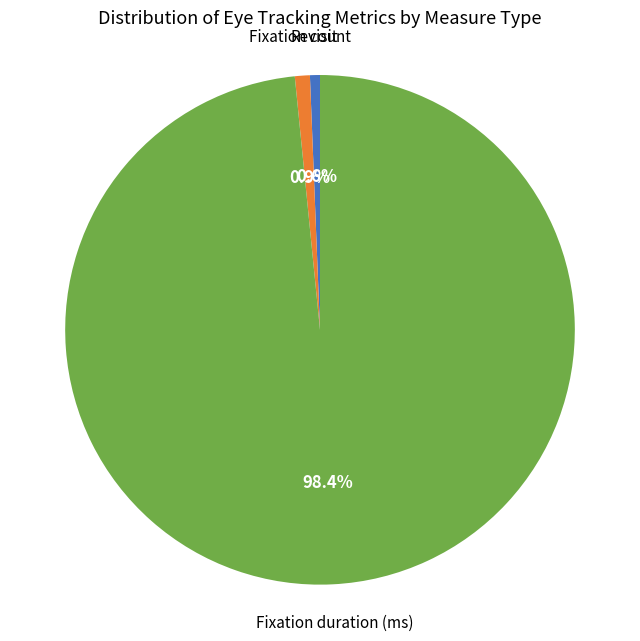

To the nearest percent, what is the difference between the largest and smallest slice percentages?

98%